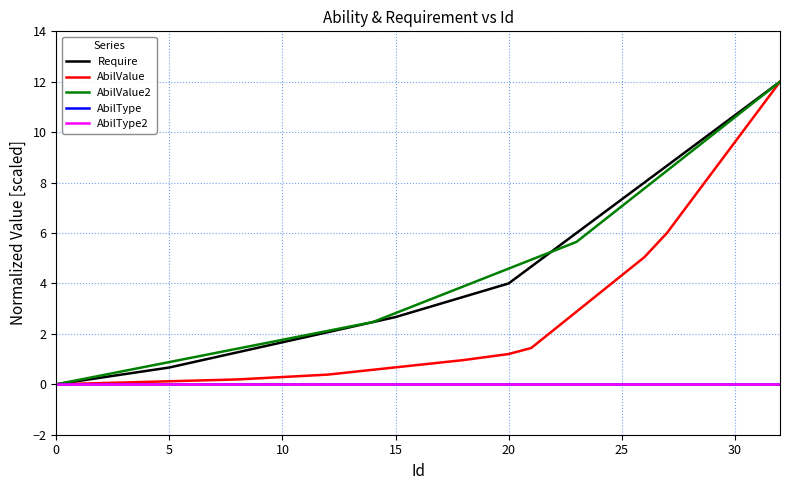

Does the chart display data point markers on the line(s)?

No